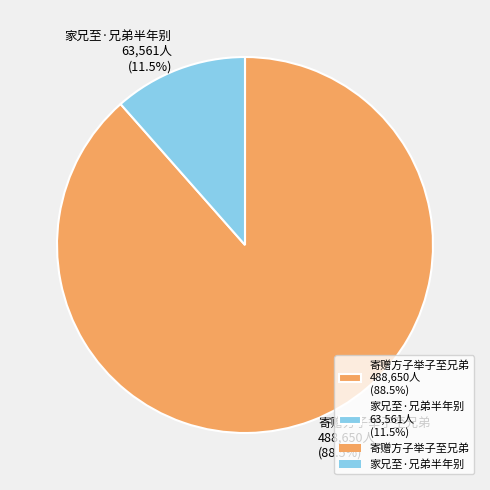

Combined, what portion of the pie is 寄赠方子举子至兄弟 488,650人 (88.5%) and 家兄至·兄弟半年别 63,561人 (11.5%)?

100.0%